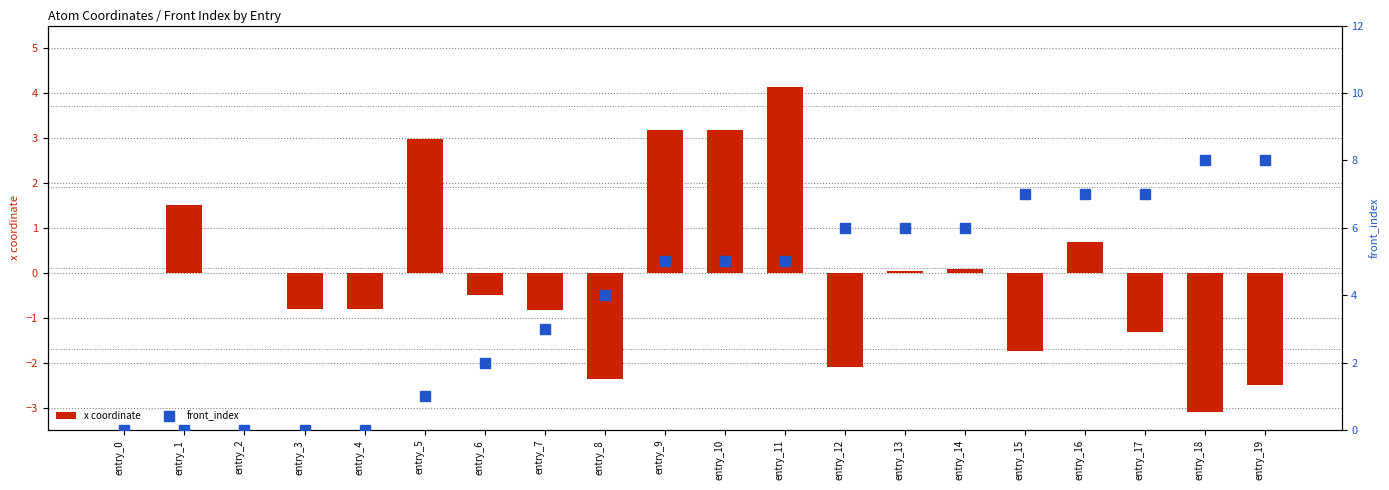

True or false: front_index has a value of 8.0 at entry_18.

True